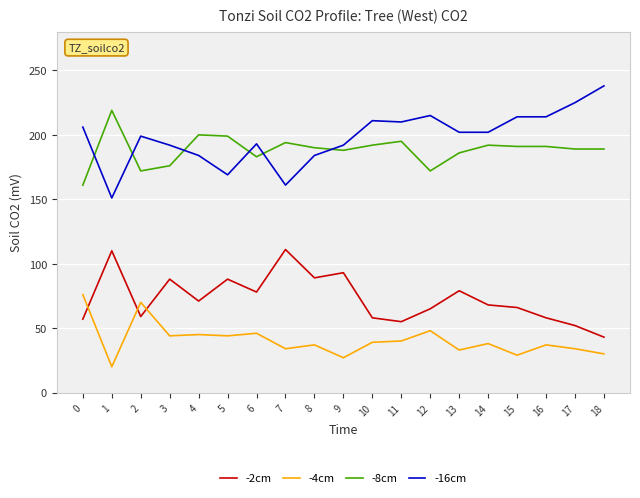

At how many categories does at least one series exceed 221?

2